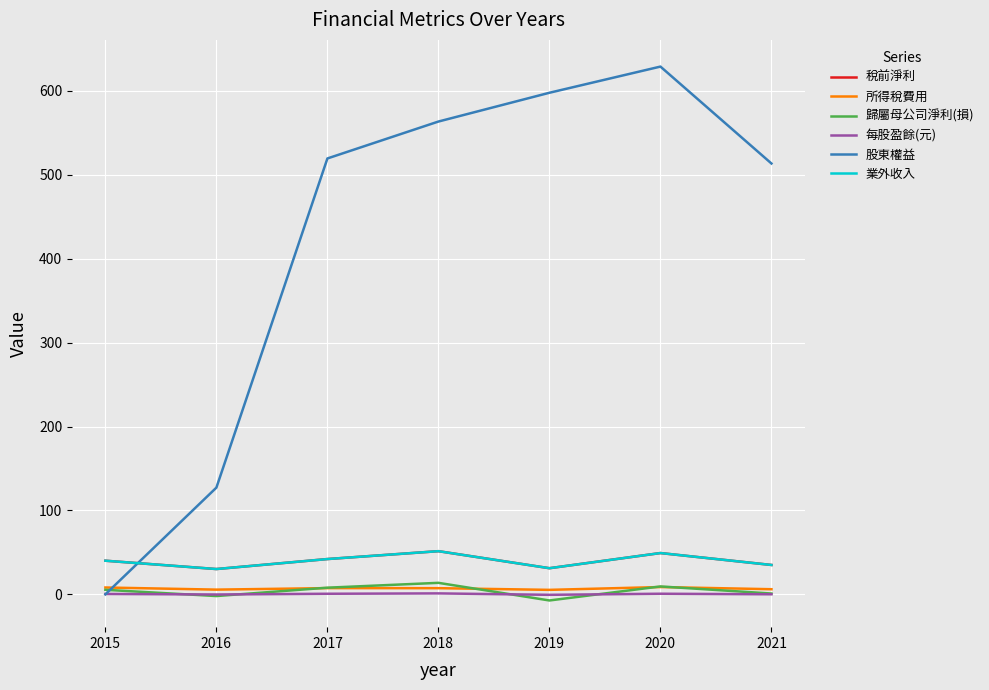

Is it true that 所得稅費用 equals 5.3 at 2019?

True